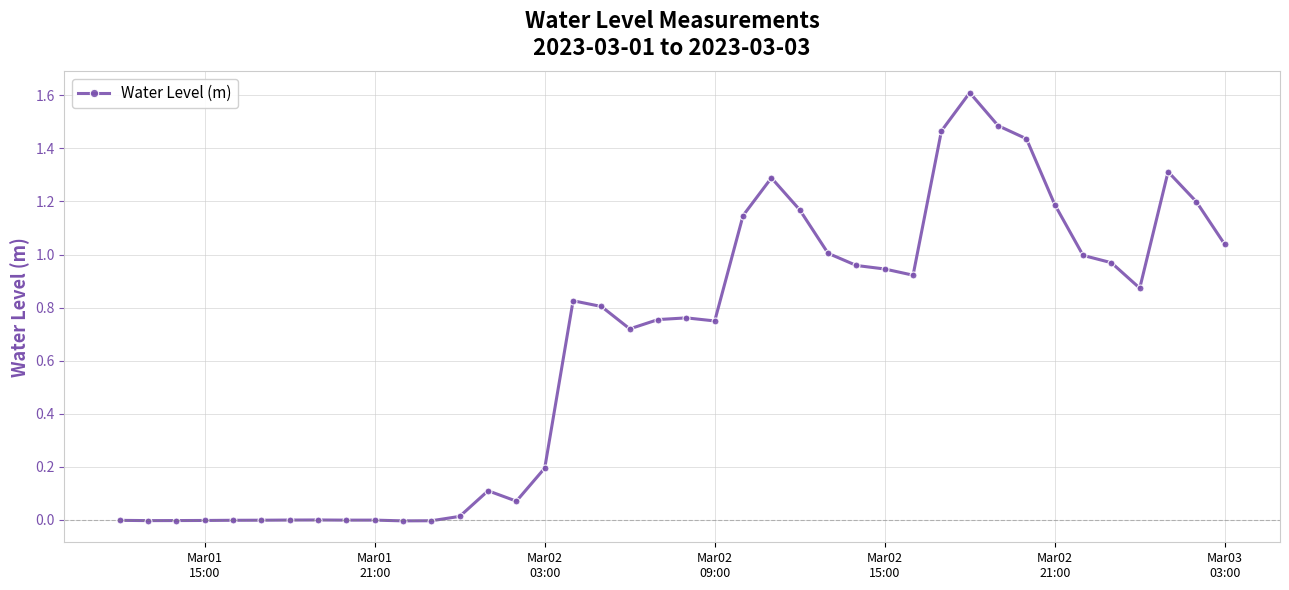

True or false: the data has more than 0 interior local peaks.

True